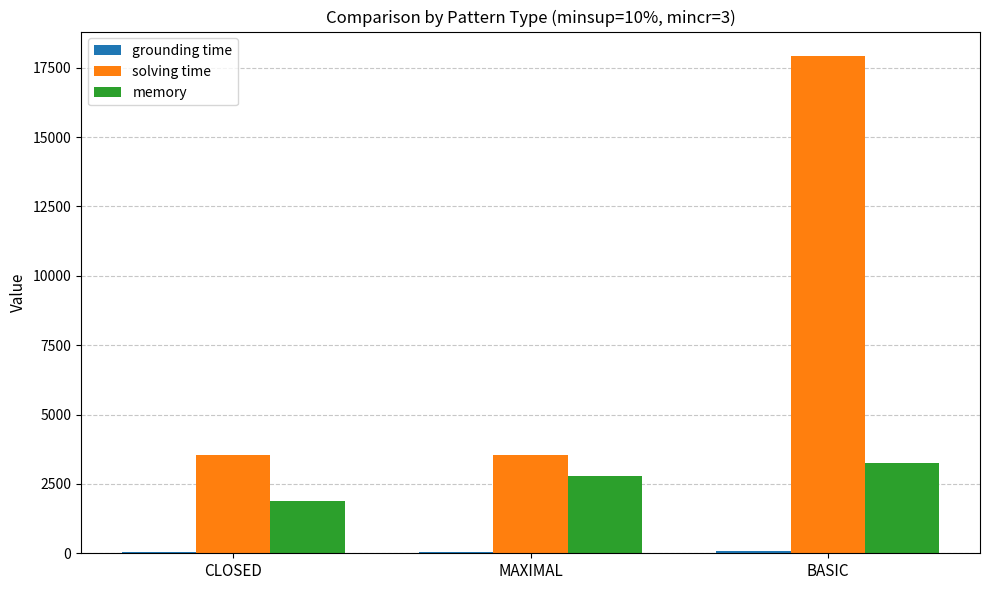

The memory series shows 2787.5 at MAXIMAL. True or false?

True